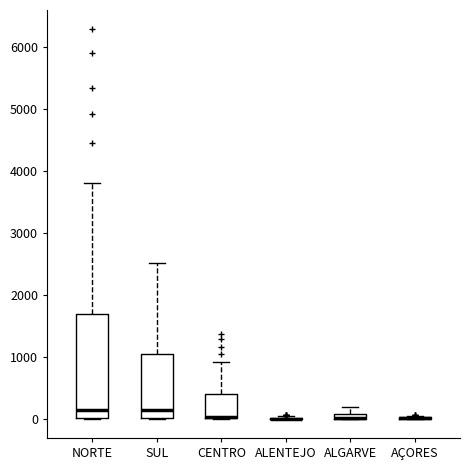

Where does the upper whisker of the box for CENTRO end on the y-axis? The values are not printed on the chart, so give them approximately, as read against the axis.

900